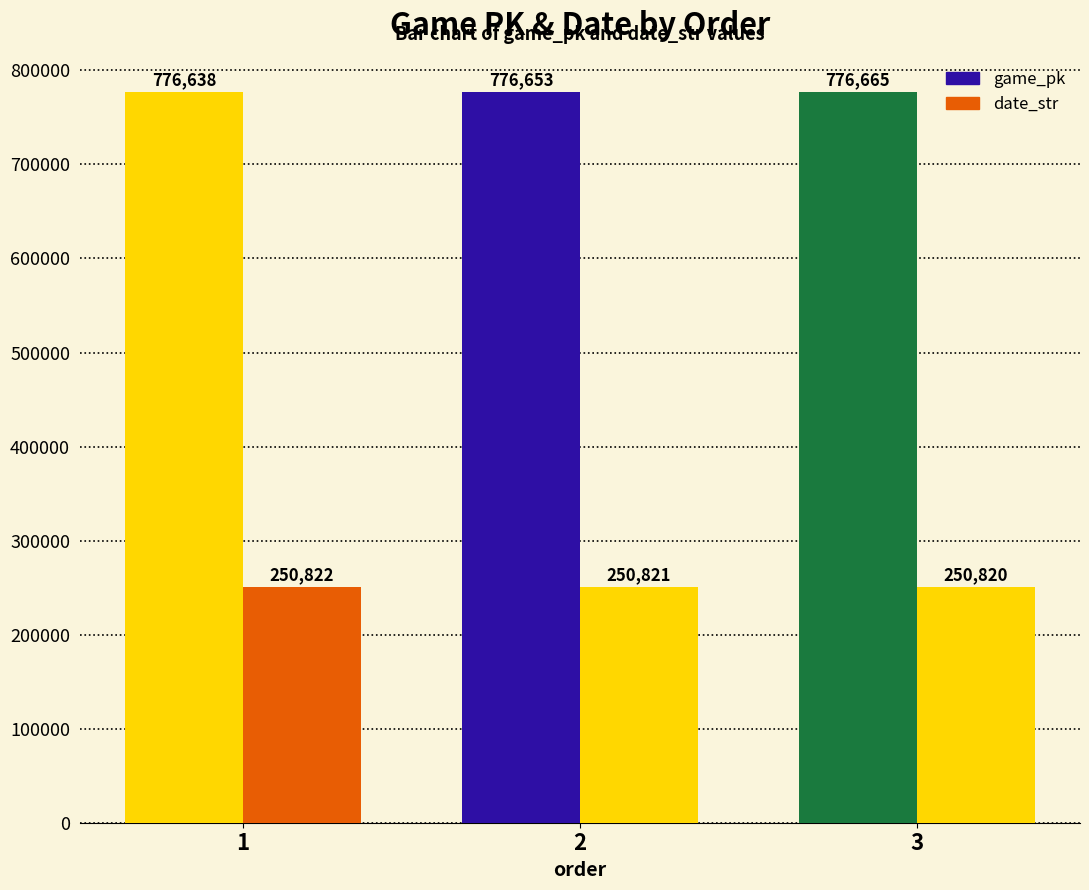

Reading left to right, transcribe all the data shown in this chart.

game_pk: 1=776638	2=776653	3=776665
date_str: 1=250822	2=250821	3=250820